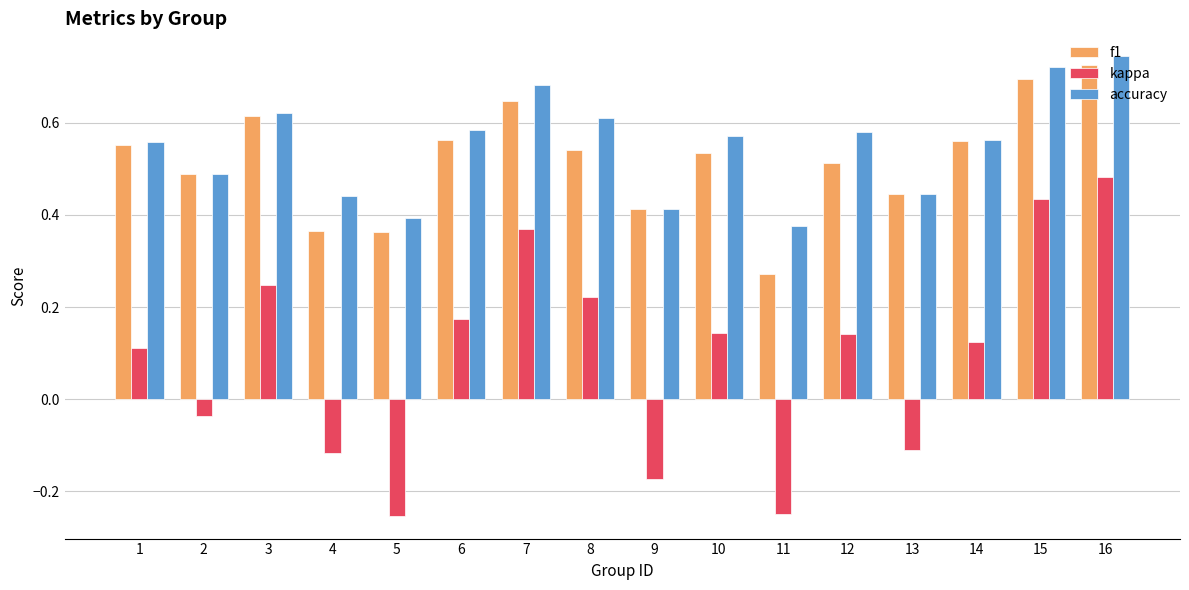

True or false: f1 has a value of 0.4 at 9.

True